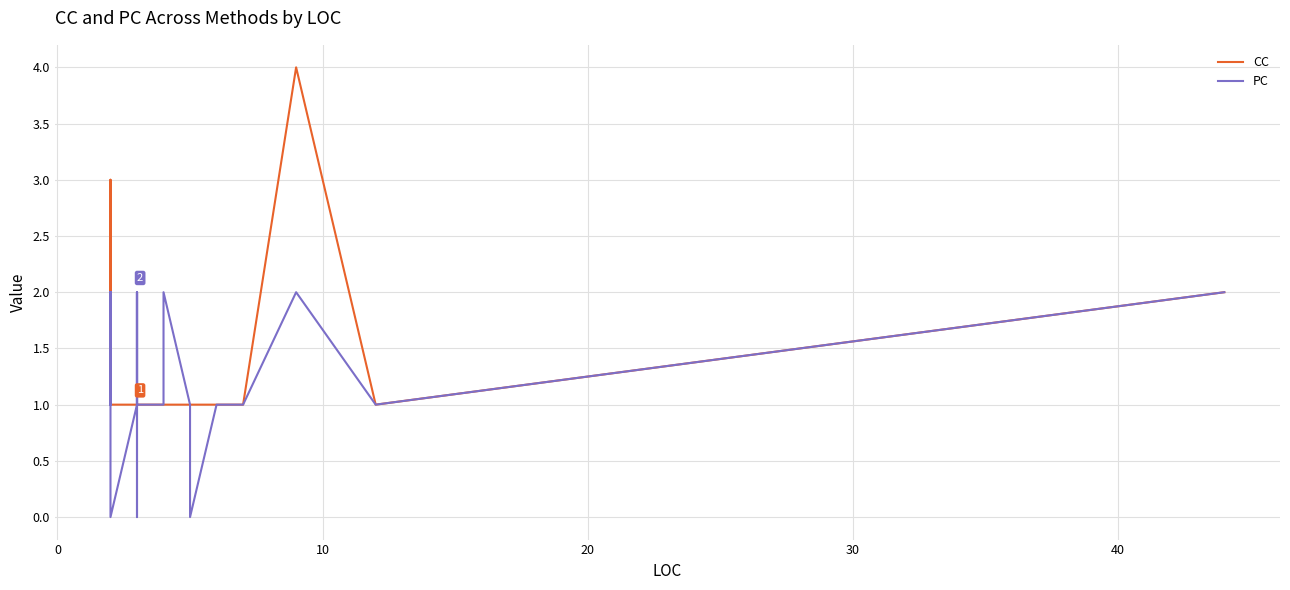

How many distinct data groups are displayed?

2